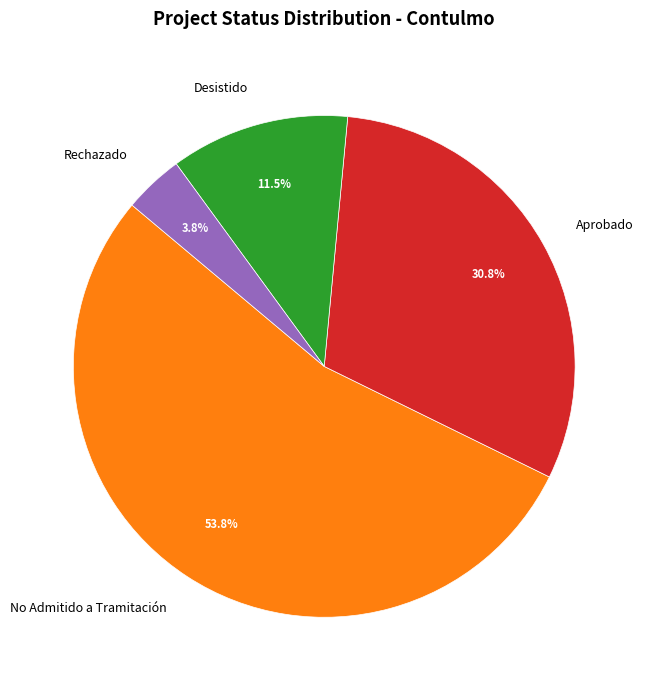

Is there any slice that represents more than half of the pie?

Yes